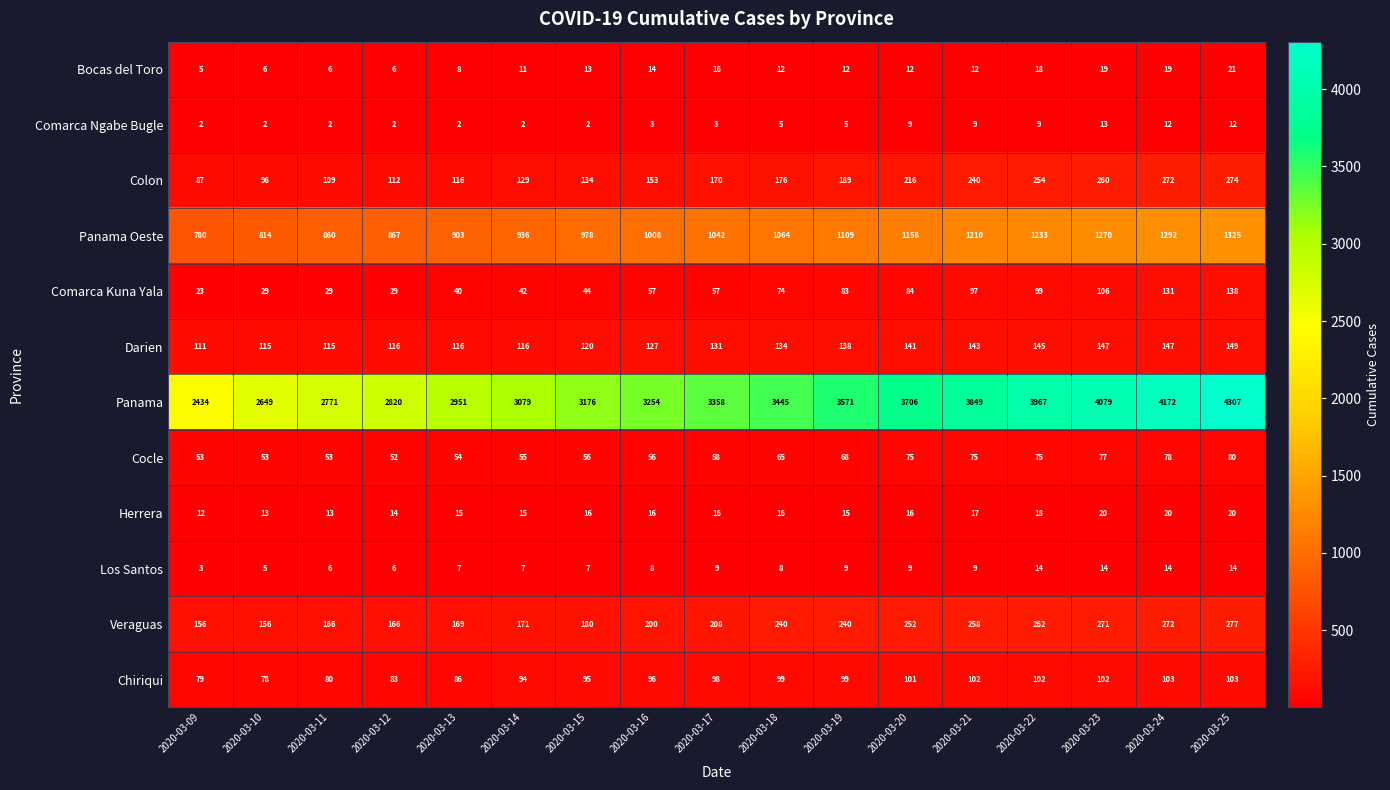

Which category has the highest value across all series?

2020-03-25